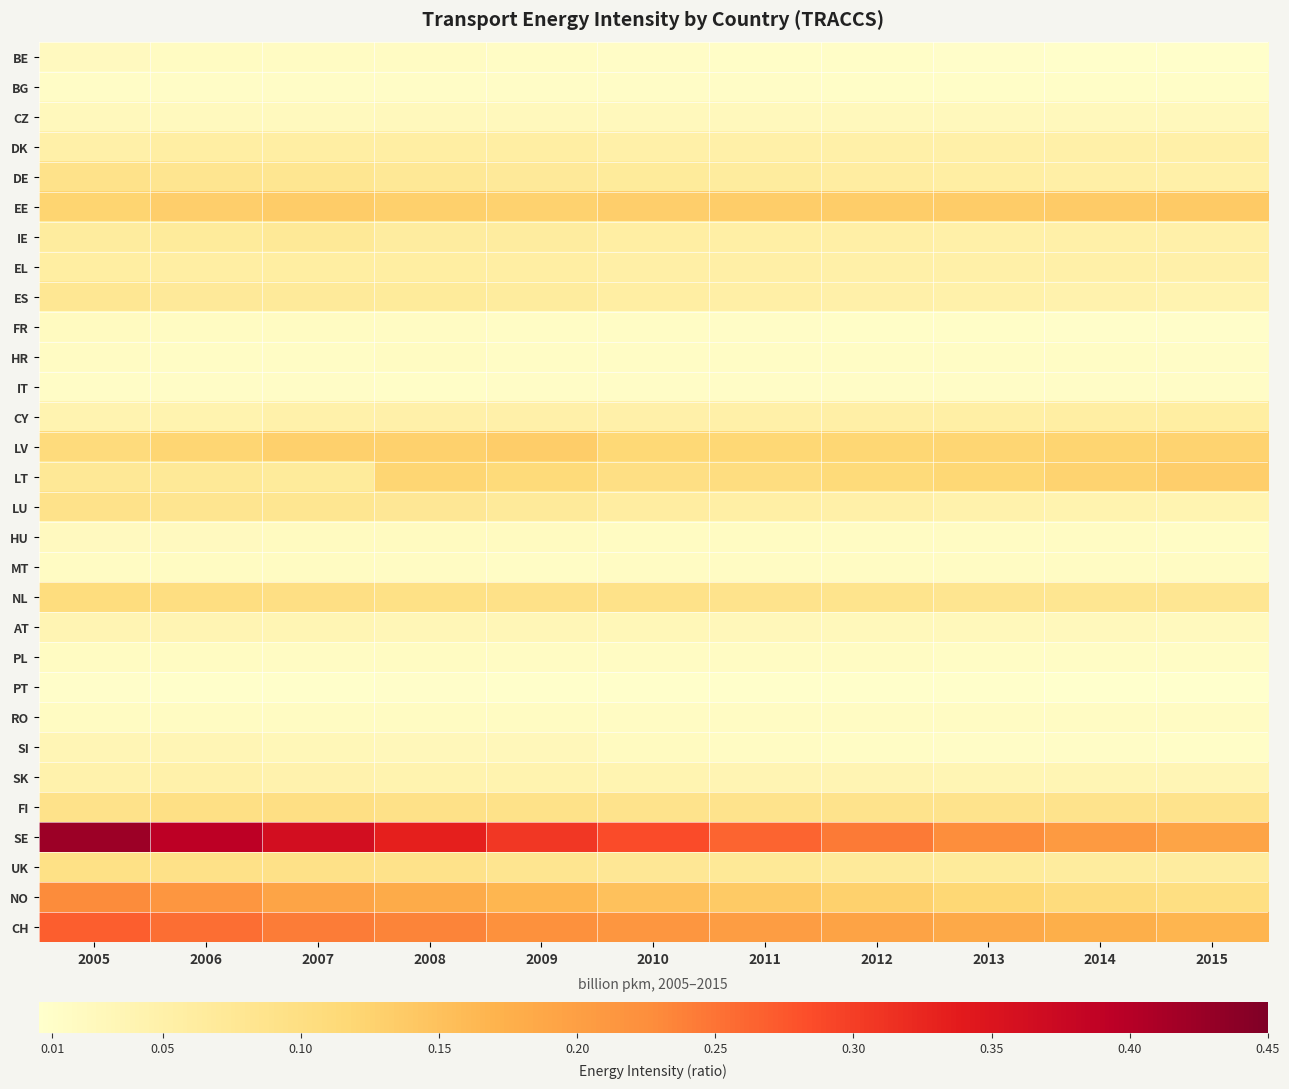

What is the spread (max minus min) of values at 2005?

0.4